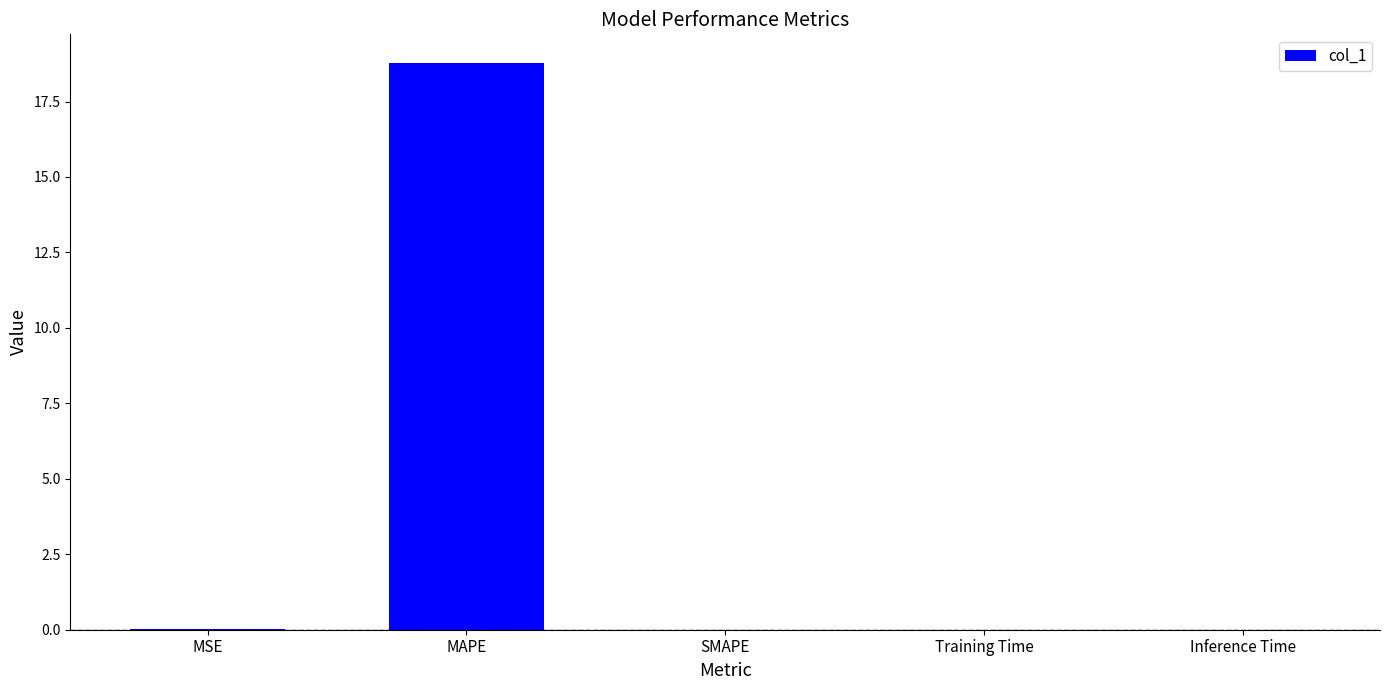

Between MAPE and SMAPE, which is larger?

MAPE